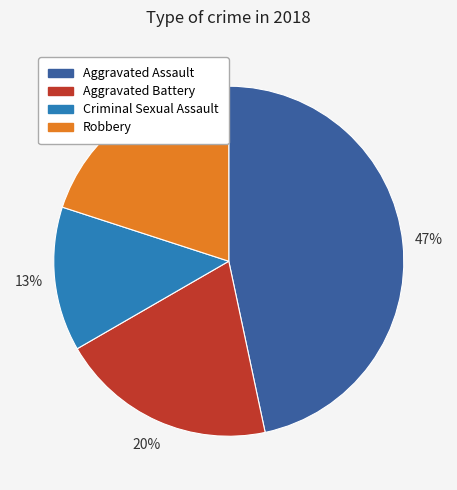

Combined, do Criminal Sexual Assault and Aggravated Battery account for over 50%?

No